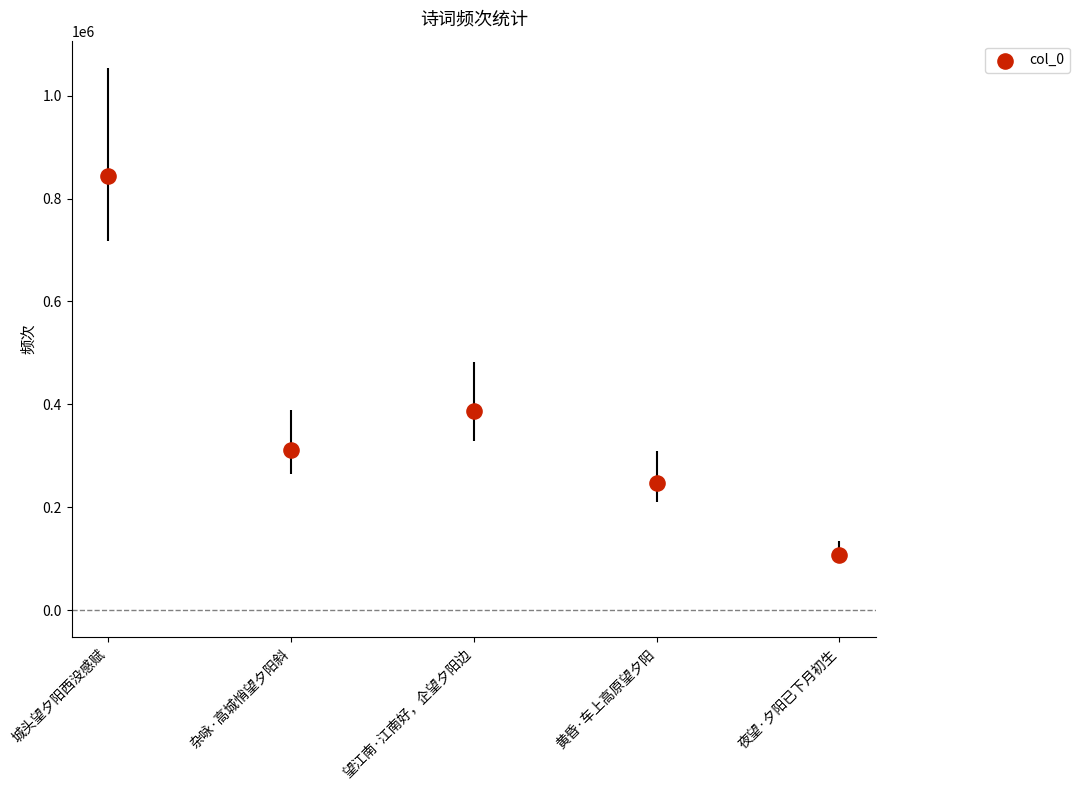

What Y value in the scatter plot is closest to 475510?

386407